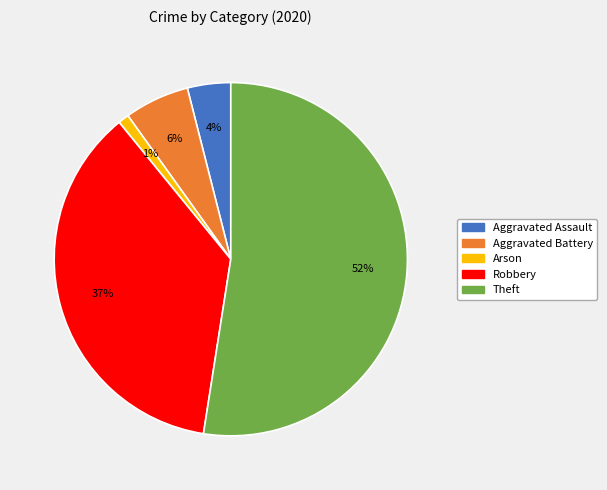

To the nearest percent, what is the difference between the largest and smallest slice percentages?

51%